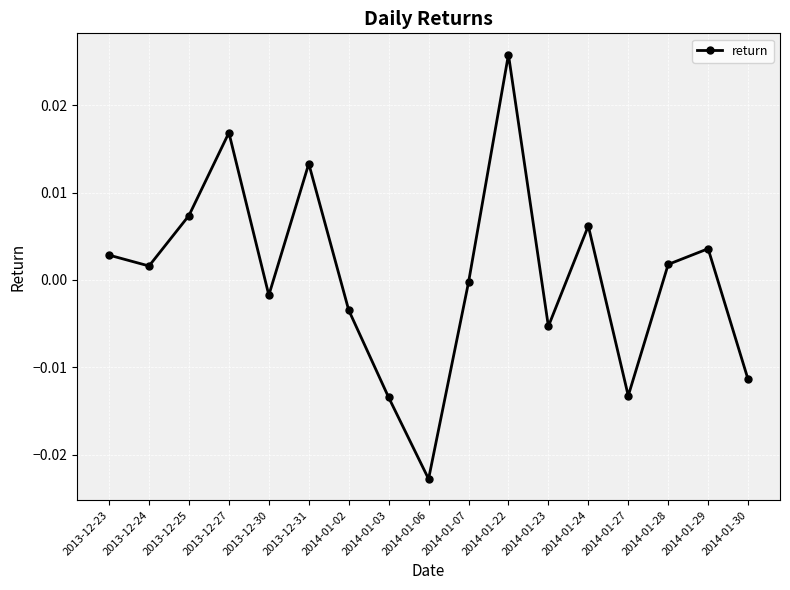

Is it true that the value at 2013-12-24 is 0.0?

True